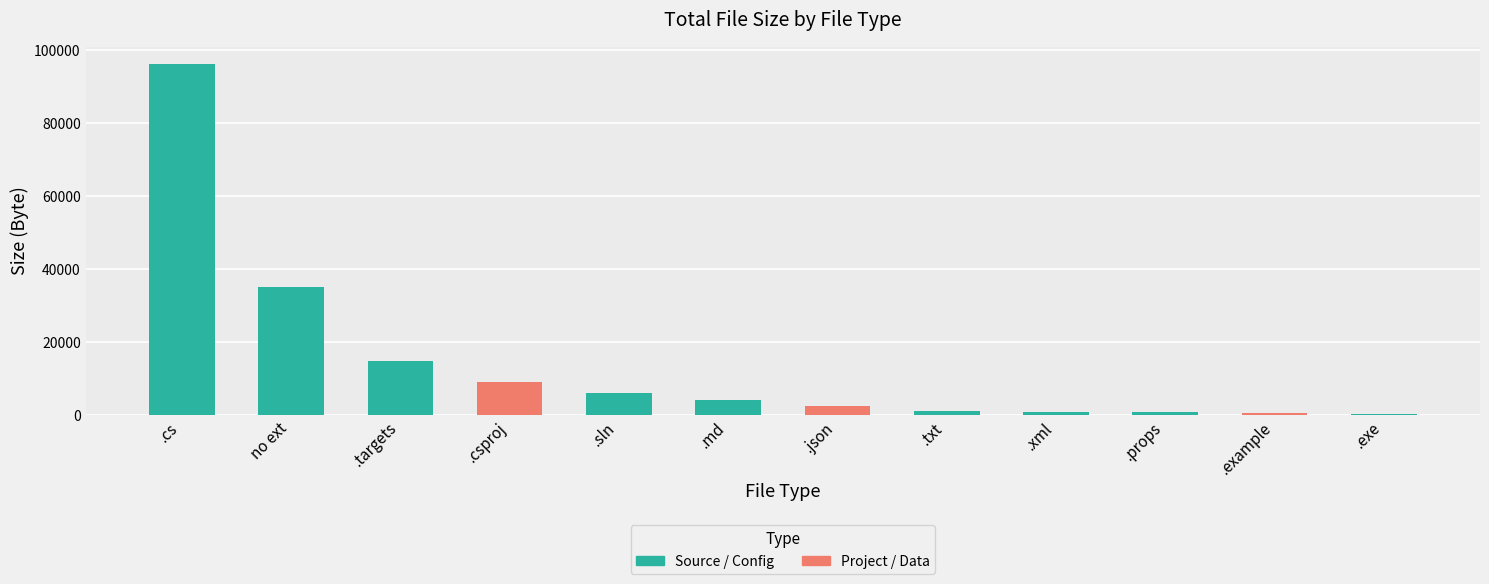

Which label corresponds to the largest value in the chart?

.cs